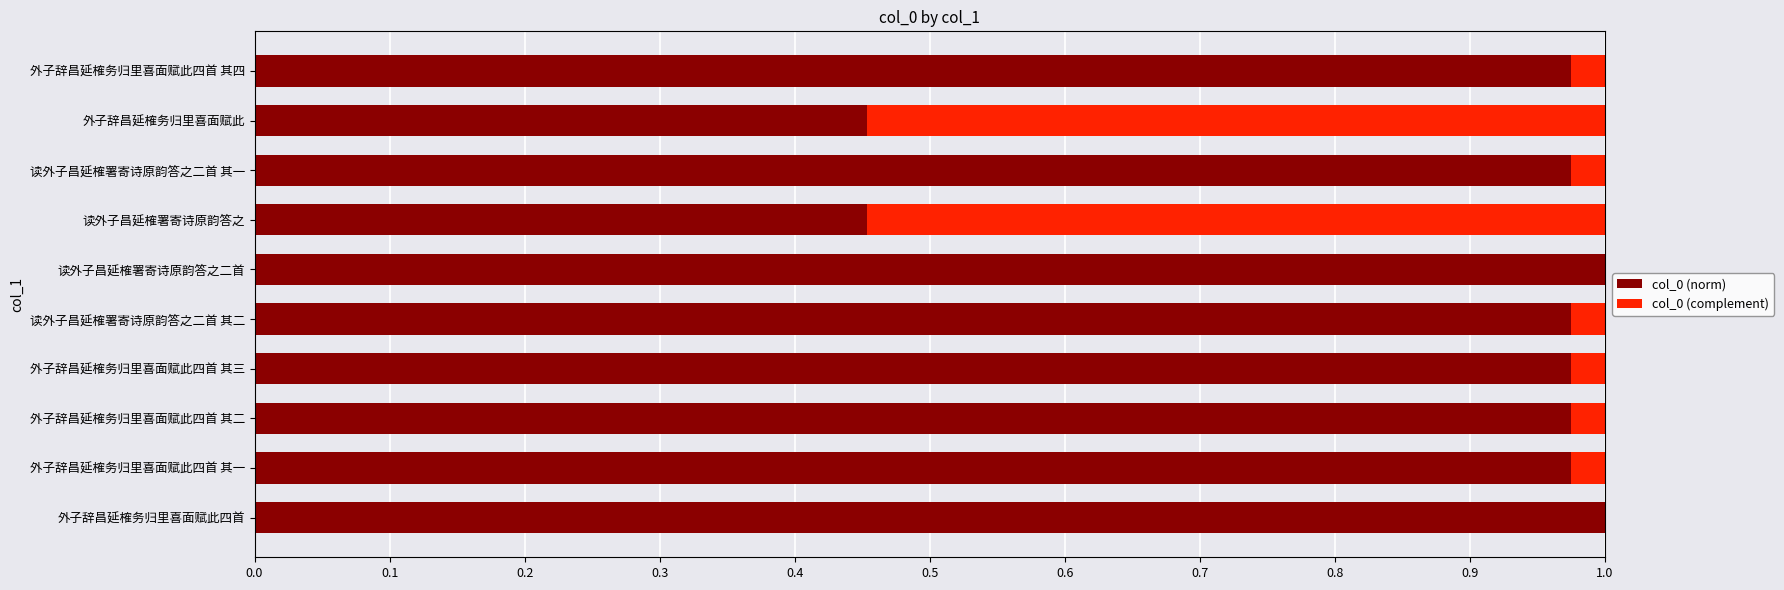

Count the number of data series in this chart.

2